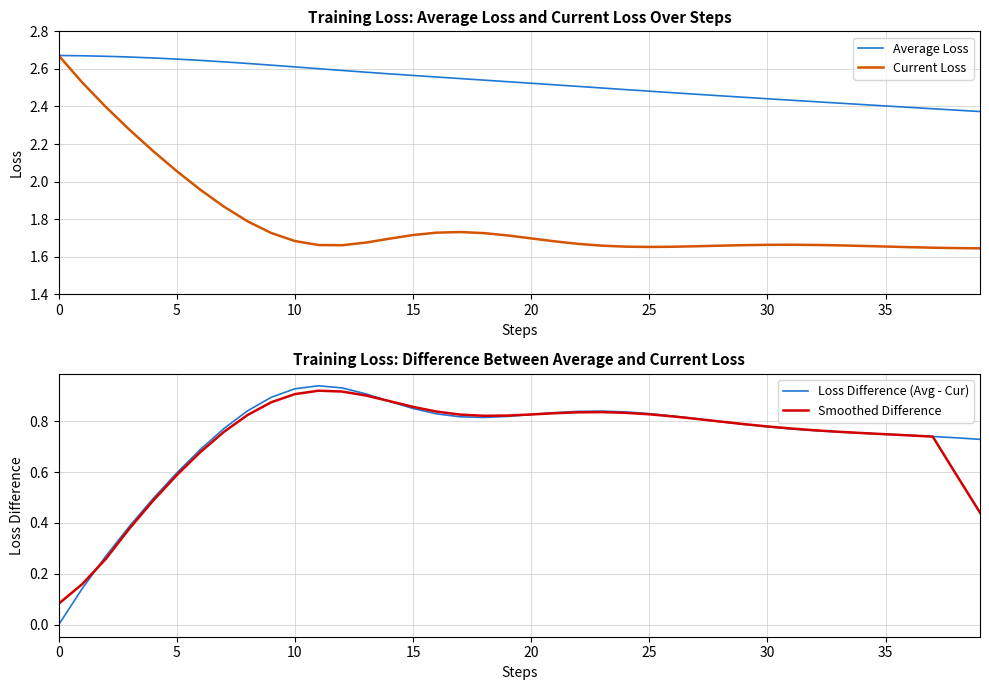

What are all the series names shown in the legend?

Average Loss, Current Loss, Loss Difference (Avg - Cur), Smoothed Difference